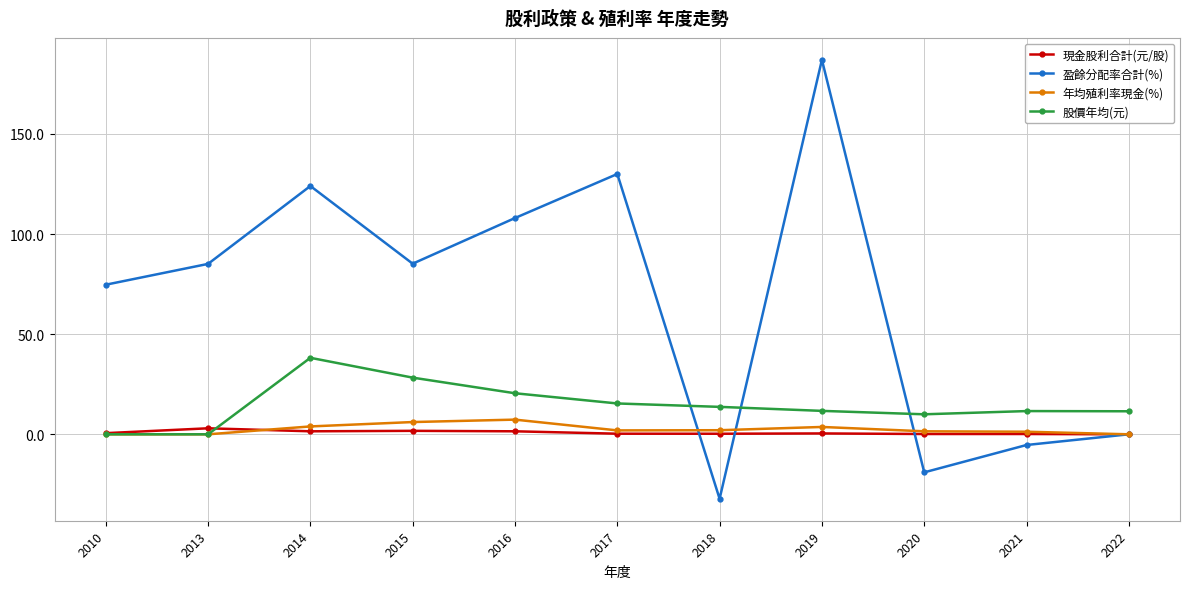

How many intersections are there between 盈餘分配率合計(%) and 股價年均(元)?

3